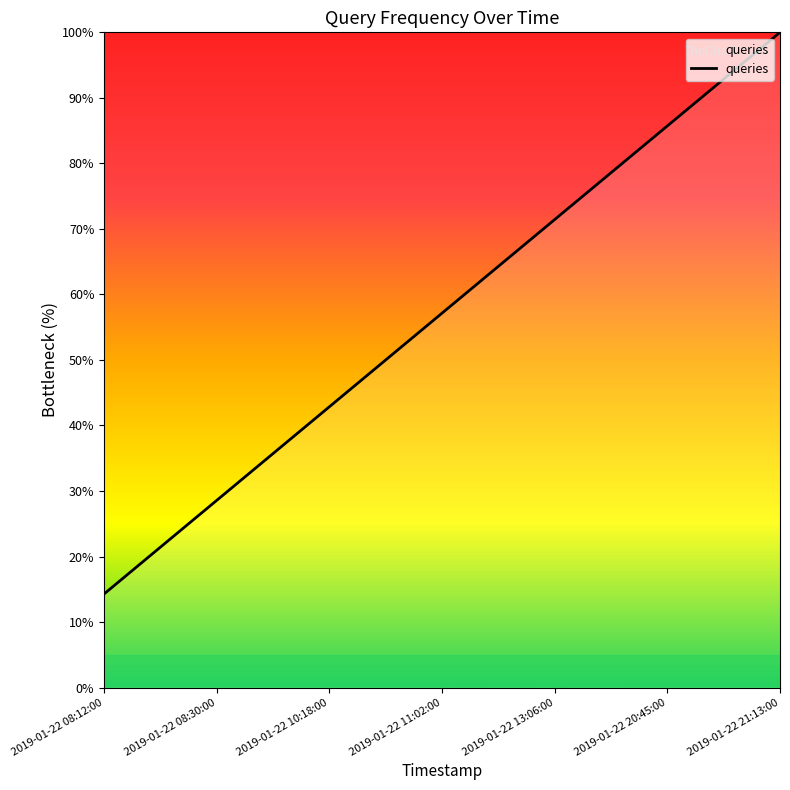

Does the chart display data point markers on the line(s)?

No